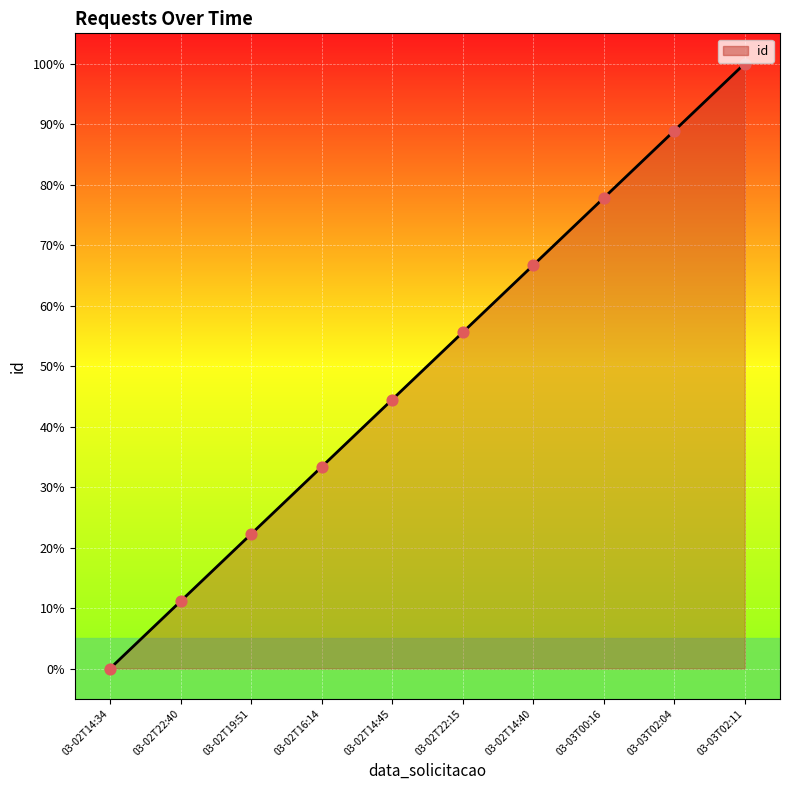

What is the change in value from 03-02T14:34 to 03-03T00:16?

+77.8